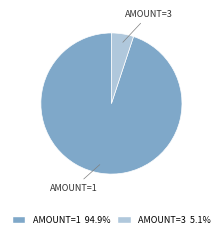

Count the number of slices in the pie.

2